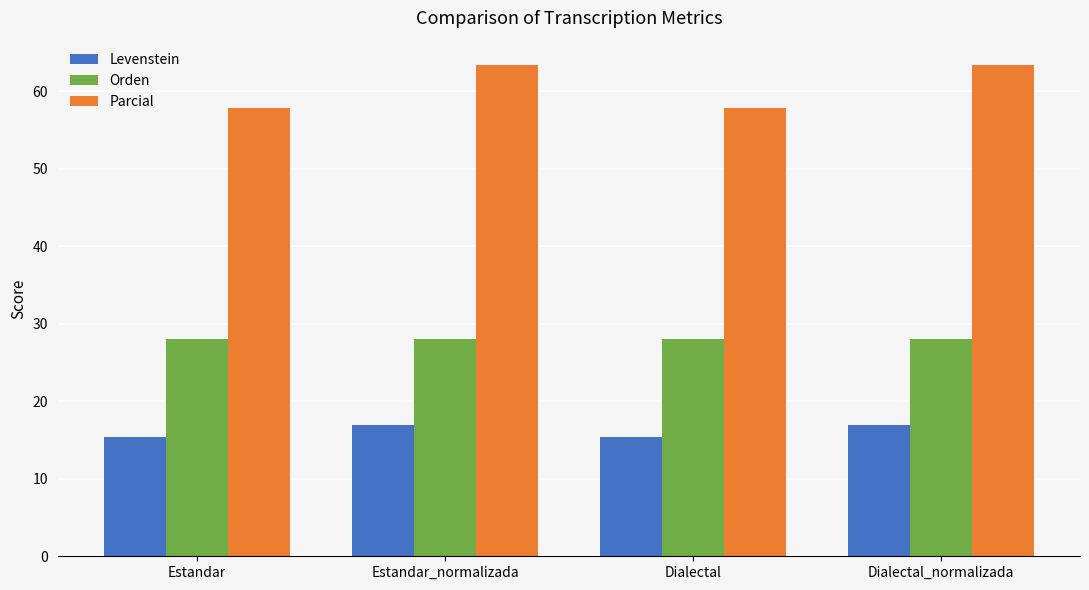

Rank the series at Estandar_normalizada from lowest to highest value.

Levenstein, Orden, Parcial